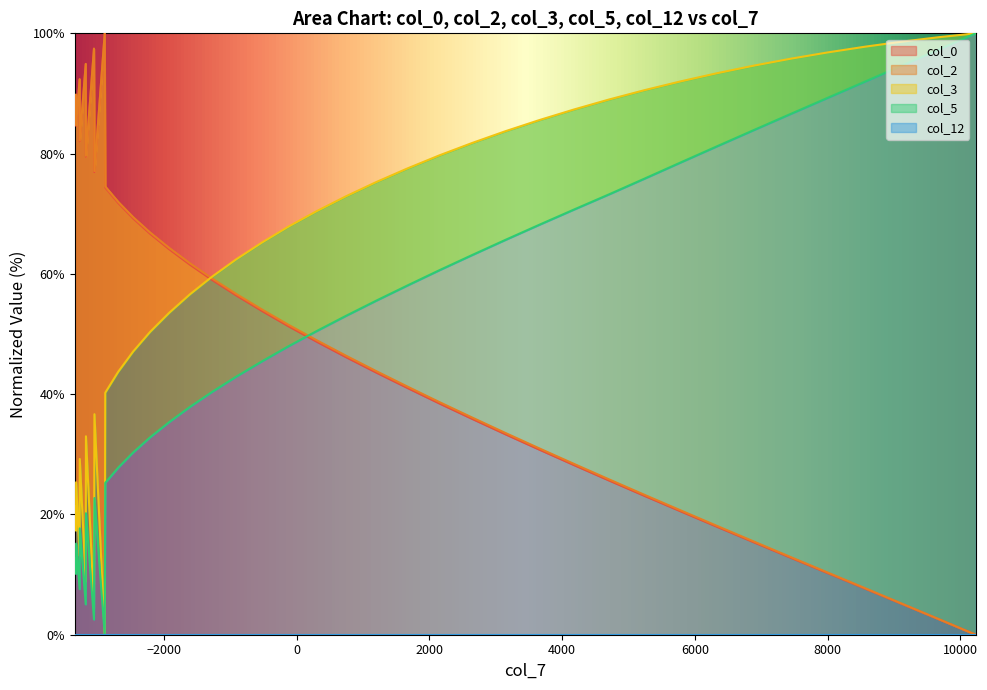

How many categories are shown in the chart?

40